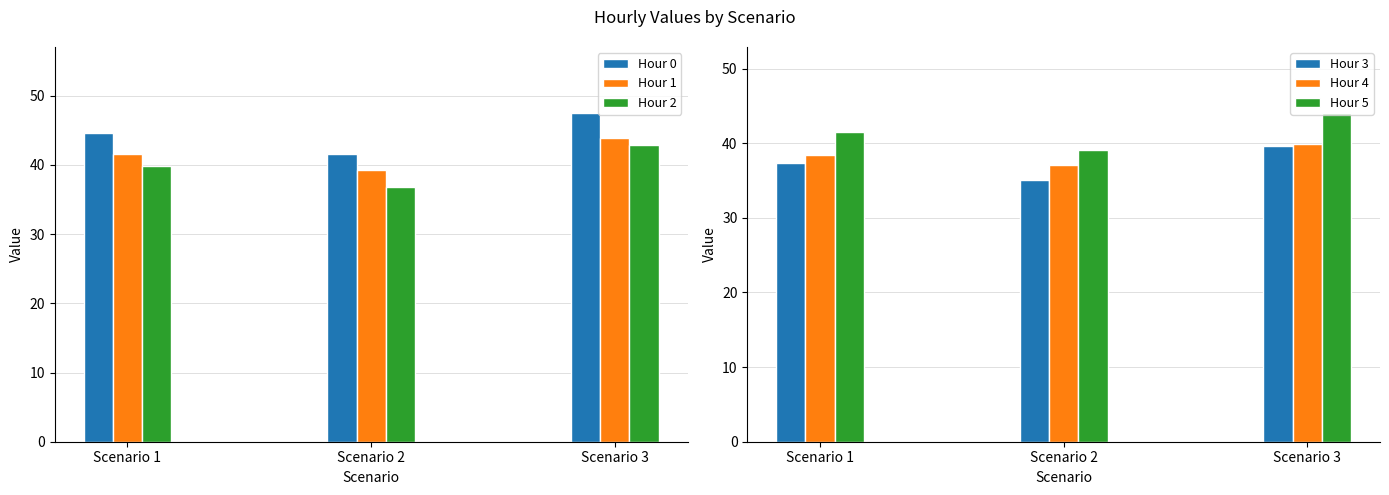

At Scenario 1, list the series in order from largest to smallest.

Hour 0, Hour 1, Hour 5, Hour 2, Hour 4, Hour 3